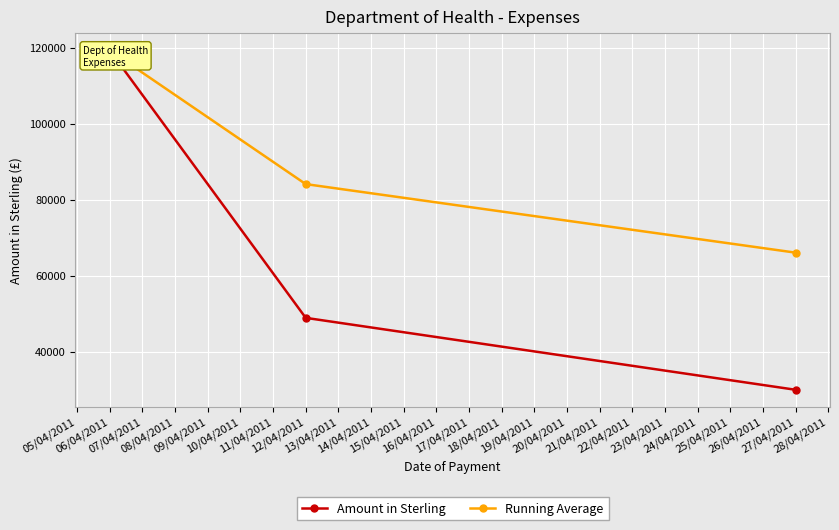

What is the lowest value of the Amount in Sterling series?

30000.0